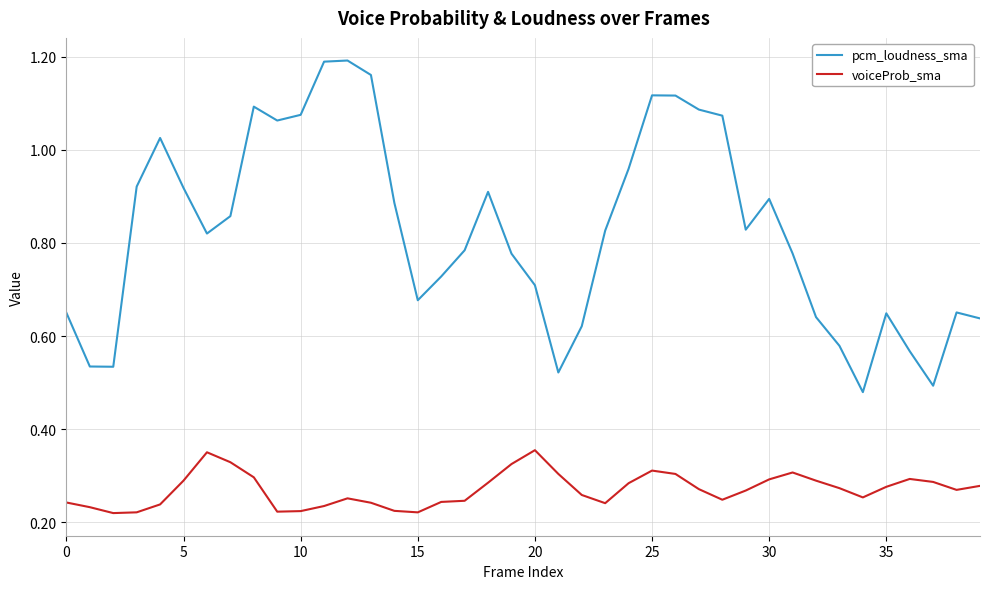

True or false: pcm_loudness_sma and voiceProb_sma intersect in this chart.

False